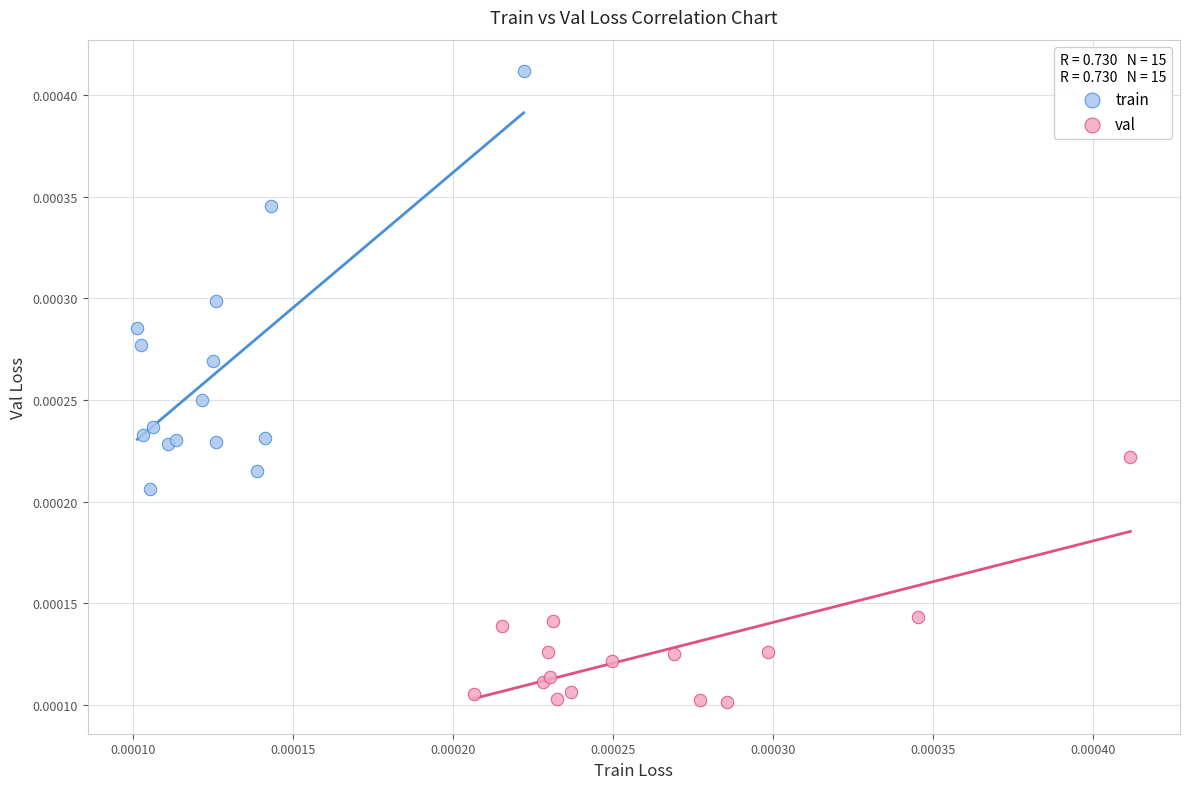

What are all the series names shown in the legend?

train, val